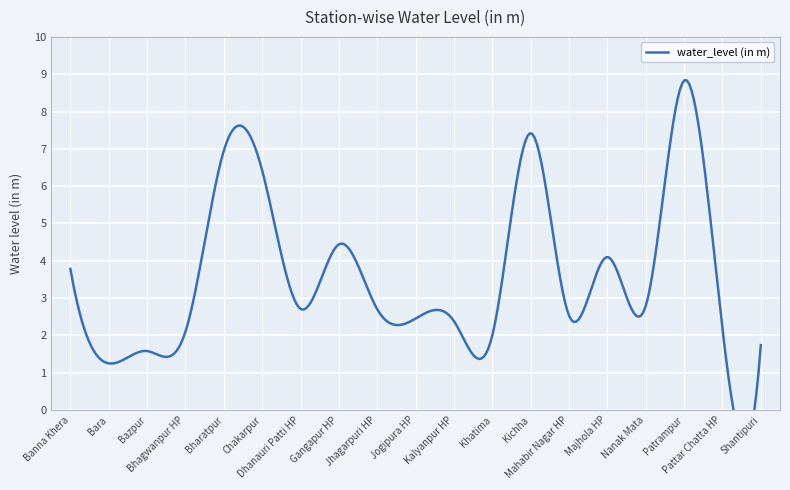

At which category does the chart reach its minimum across all series?

Bara